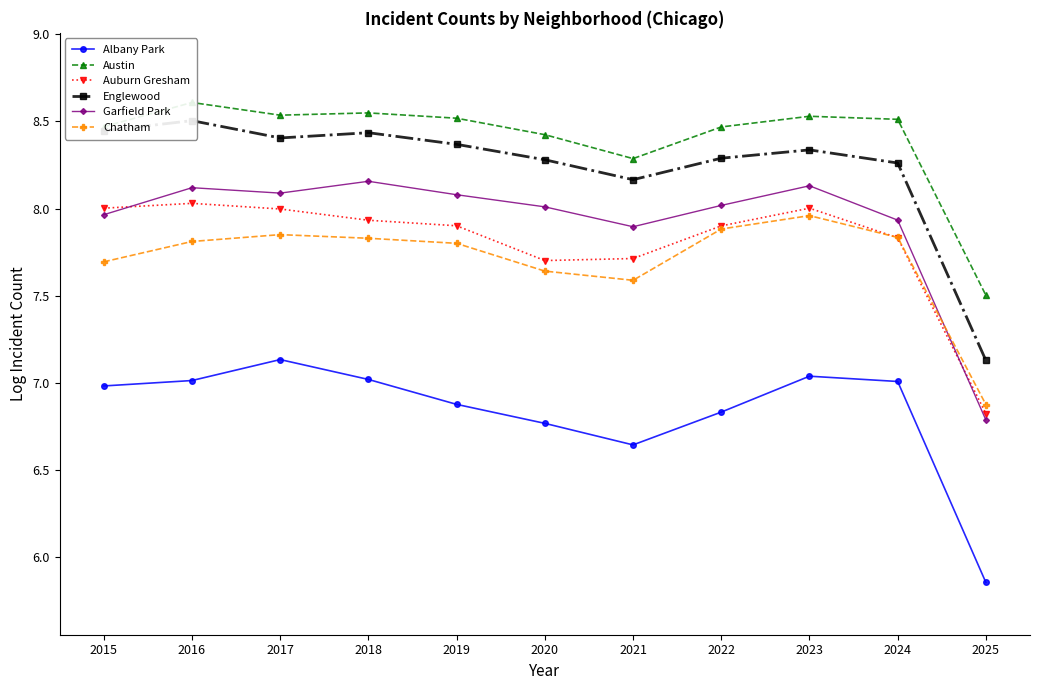

What is the average value of the Auburn Gresham series?

7.8